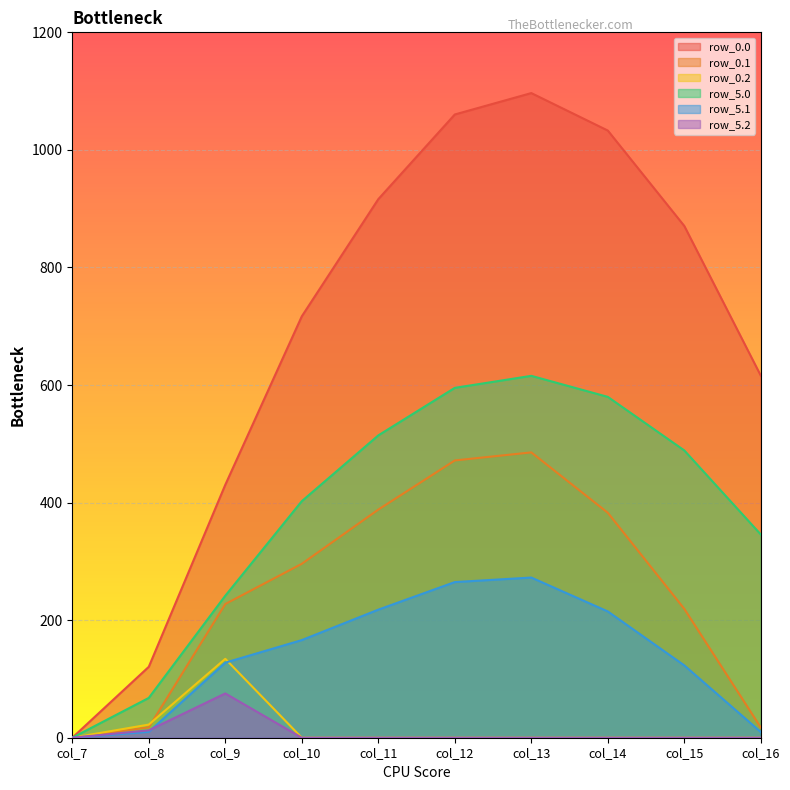

Which series changed the most between col_8 and col_10?

row_0.0